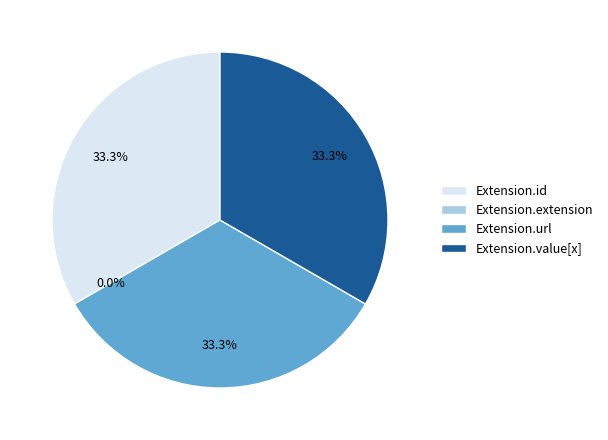

Which slice is the smallest?

Extension.extension